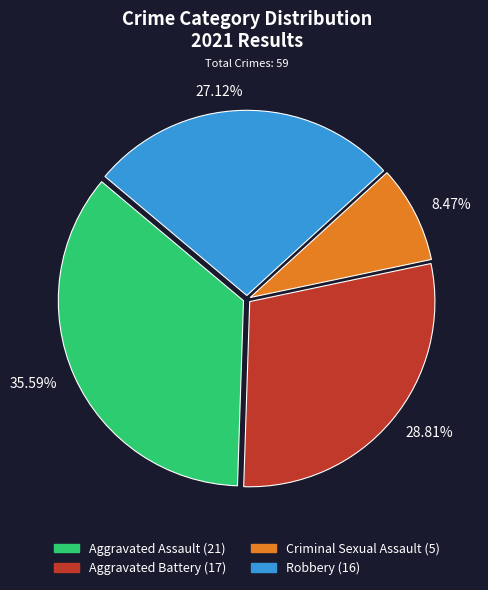

Which category has the biggest portion of the pie?

Aggravated Assault